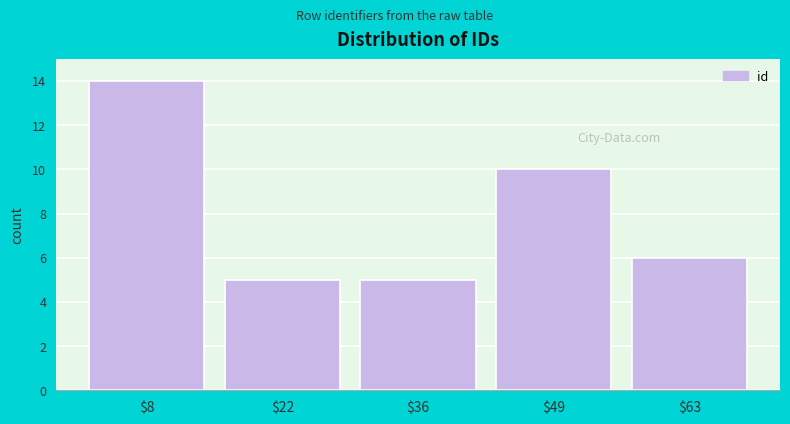

Reading left to right, transcribe this chart: for each bar, give the range it covers on the x-axis and its height. Neither the bar edges nor the heights are printed on the chart, so give them approximately, as read against the axes.

1.0 to 14.8: 14
14.8 to 28.6: 5
28.6 to 42.4: 5
42.4 to 56.2: 10
56.2 to 70.0: 6